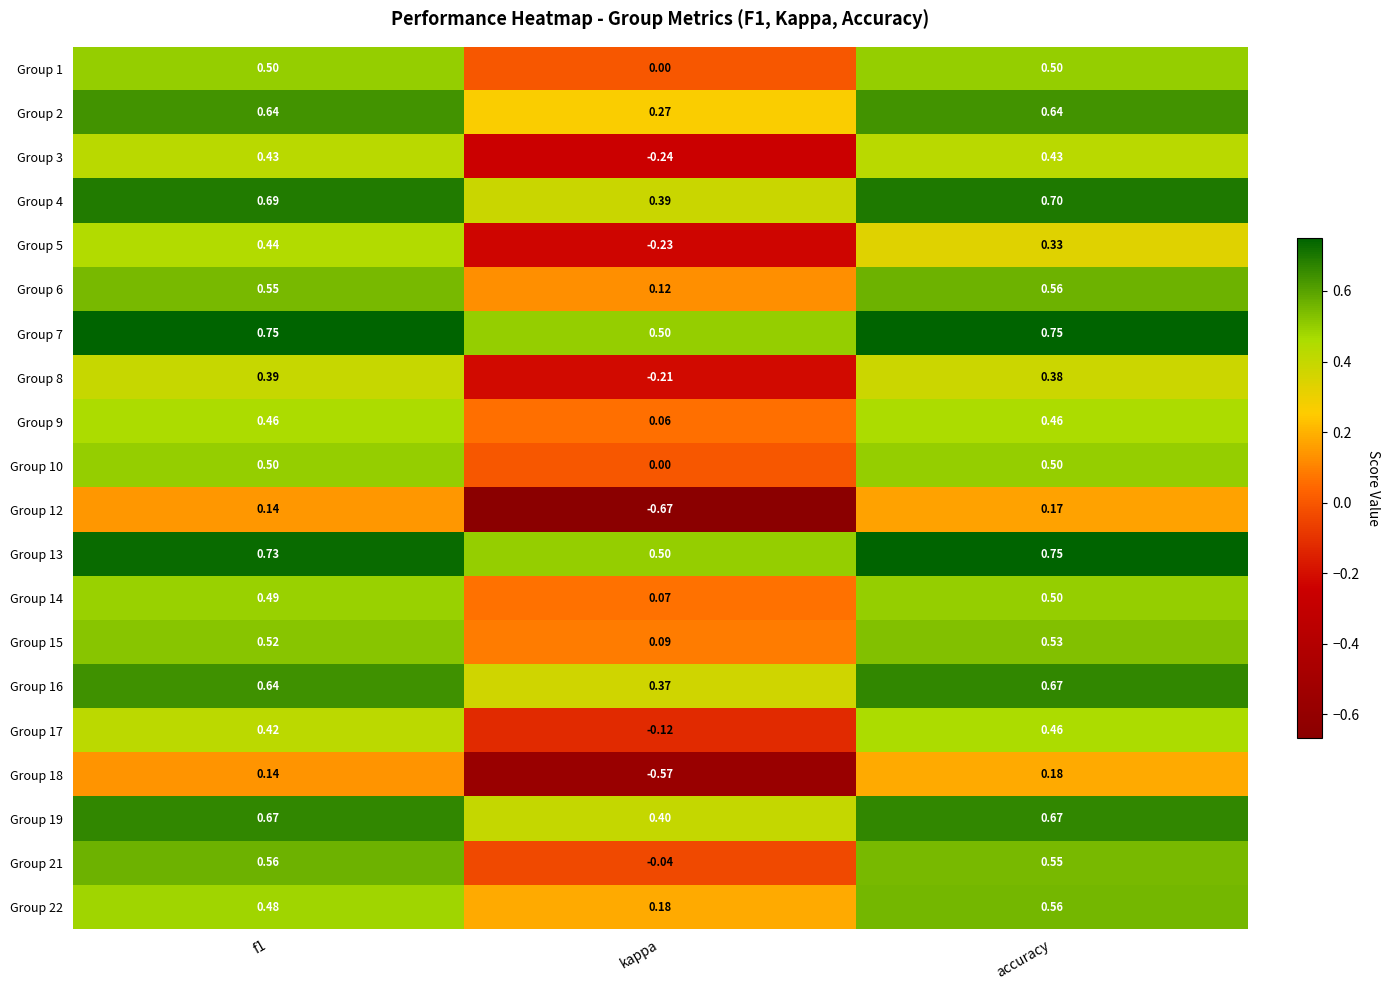

Where is Group 17 nearest to the value 0?

kappa